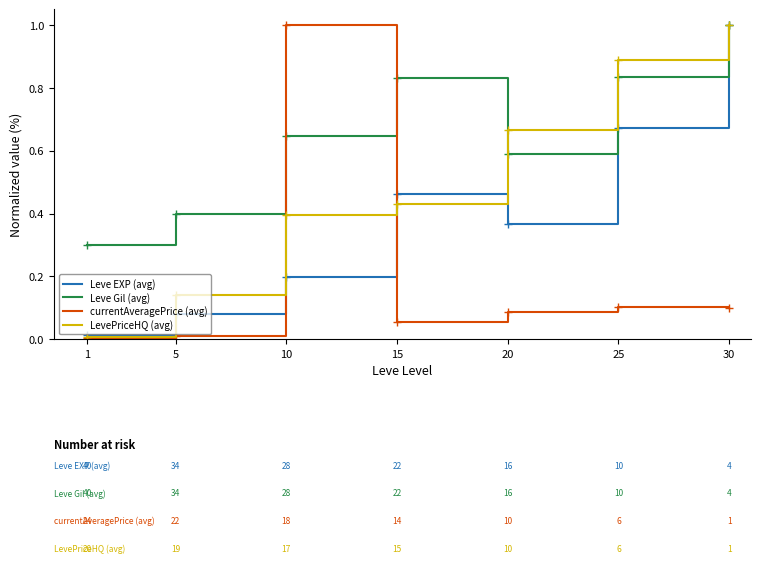

True or false: currentAveragePrice (avg) has a value of 0.0 at 25.

False